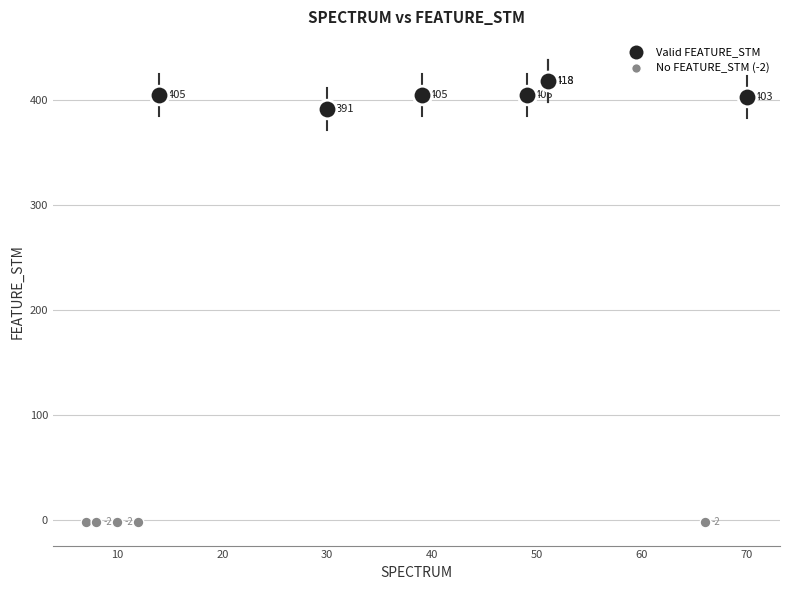

Which series contains the highest Y value?

Valid FEATURE_STM